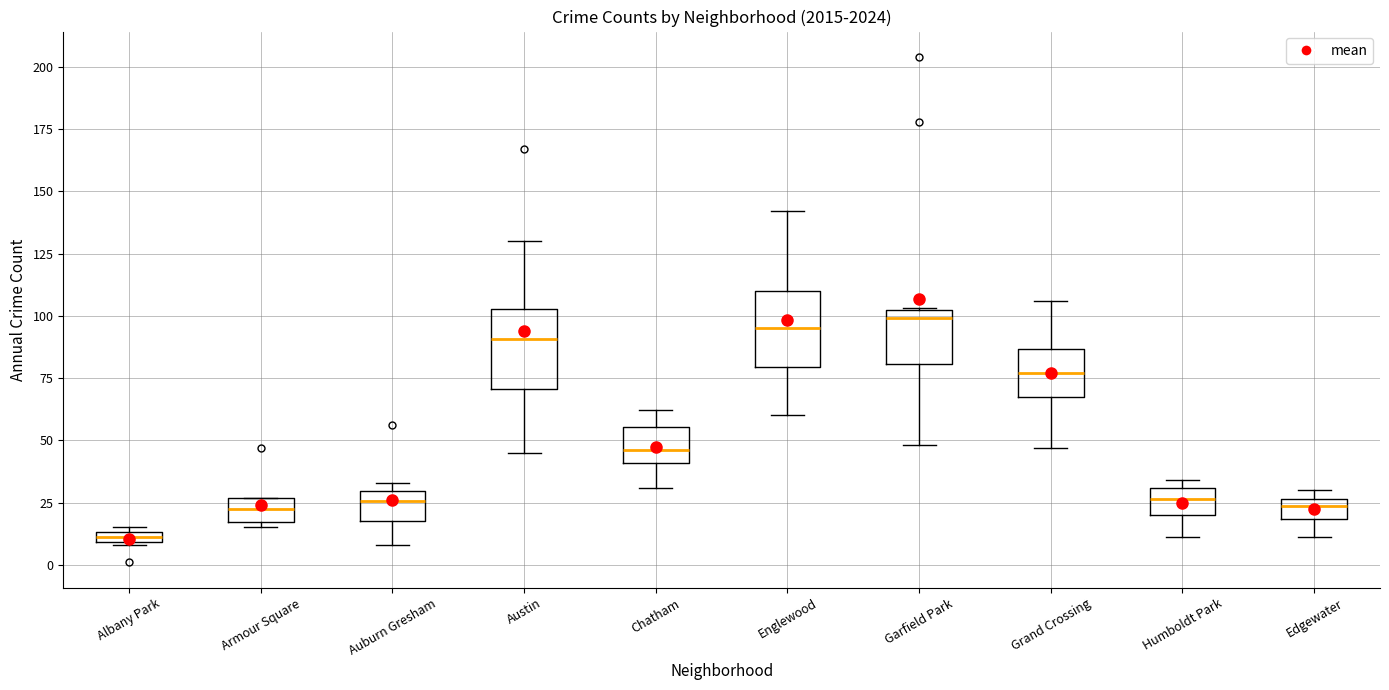

Where does the lower whisker of the box for Edgewater end on the y-axis? The values are not printed on the chart, so give them approximately, as read against the axis.

10